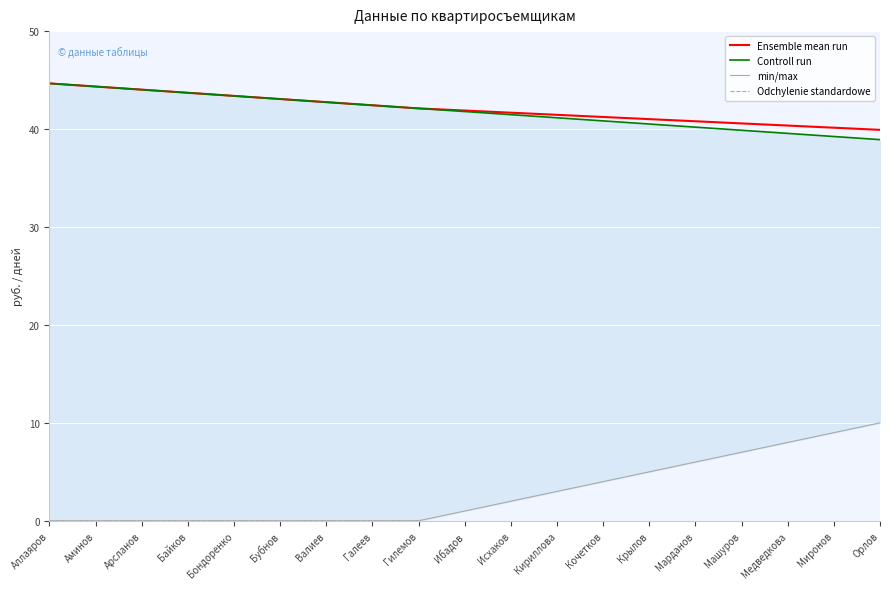

What is the label of the 3rd point from the right?

Медведкова